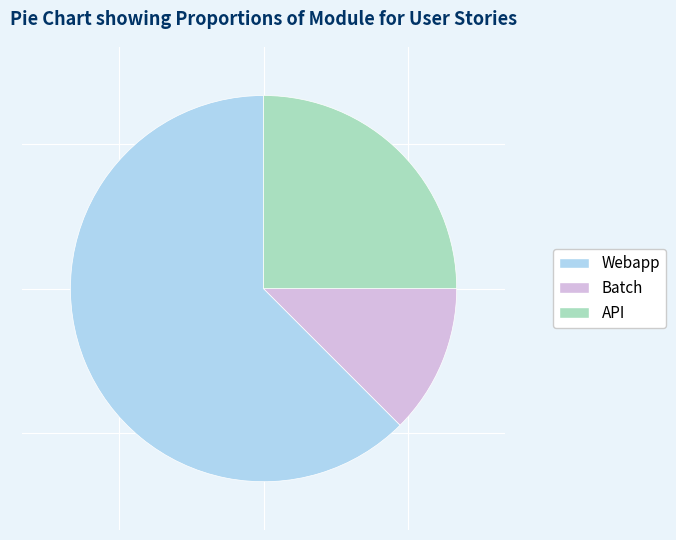

Count the number of slices in the pie.

3